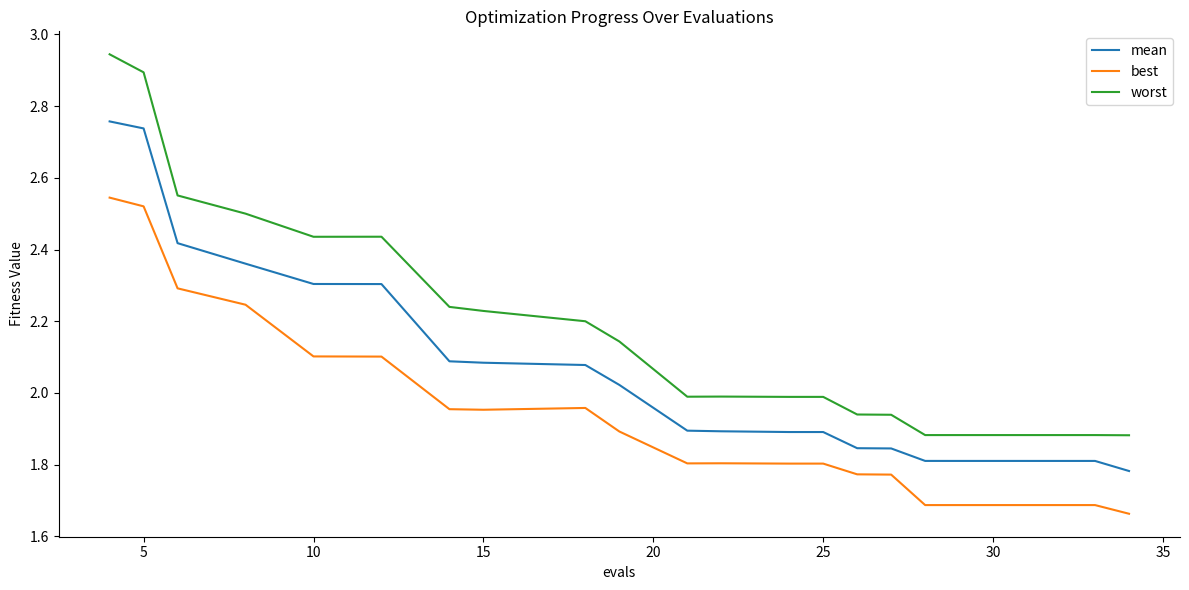

Which series has the widest spread of values?

worst